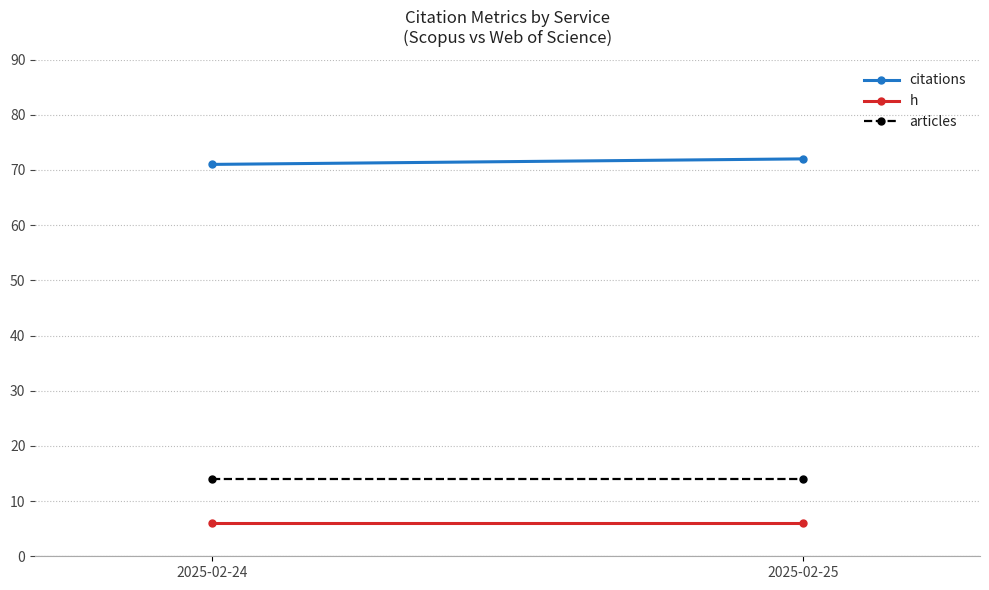

Which series has the largest total across all categories?

citations